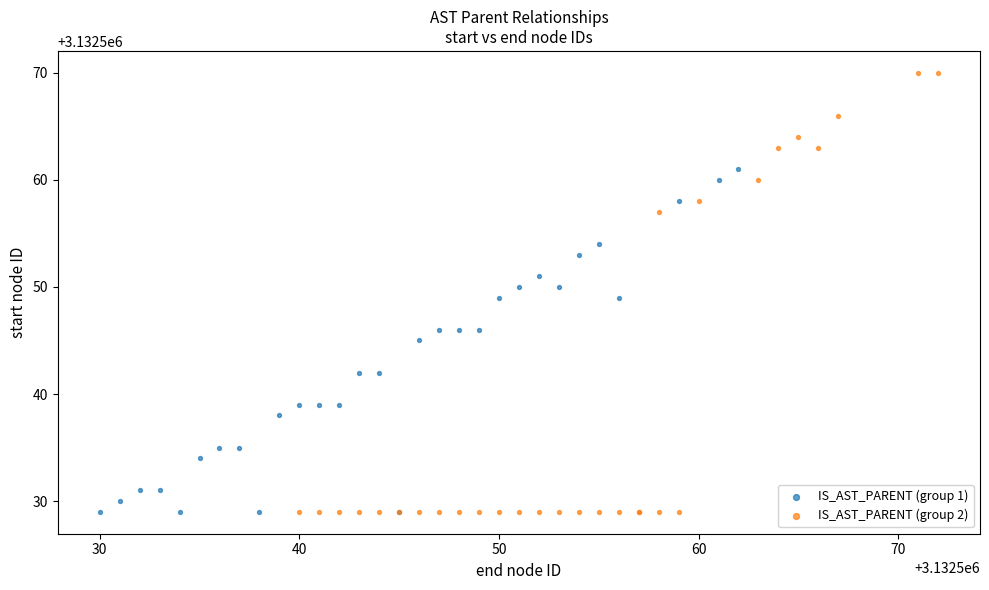

Which series has the largest Y range (max minus min)?

IS_AST_PARENT (group 2)